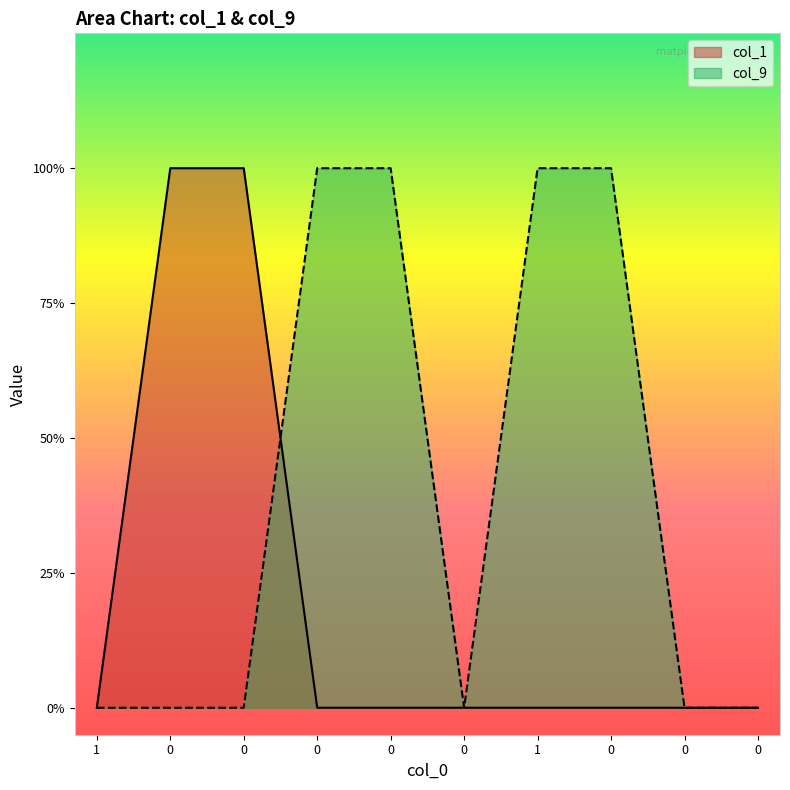

Between which two adjacent categories do col_1 and col_9 first intersect?

0 and 0